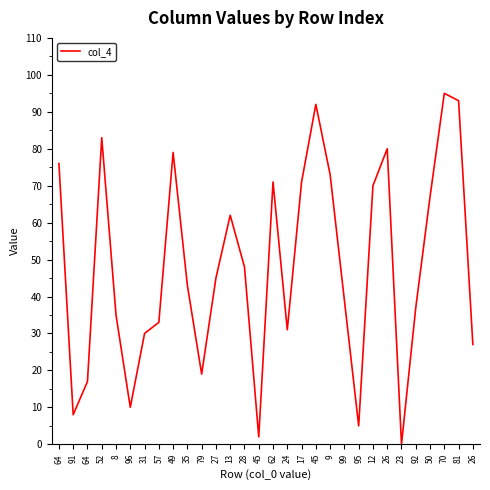

Rank the categories by value from lowest to highest.

23, 45, 95, 91, 96, 64, 79, 26, 31, 24, 57, 8, 92, 99, 35, 27, 28, 13, 50, 12, 62, 17, 9, 64, 49, 26, 52, 45, 81, 70